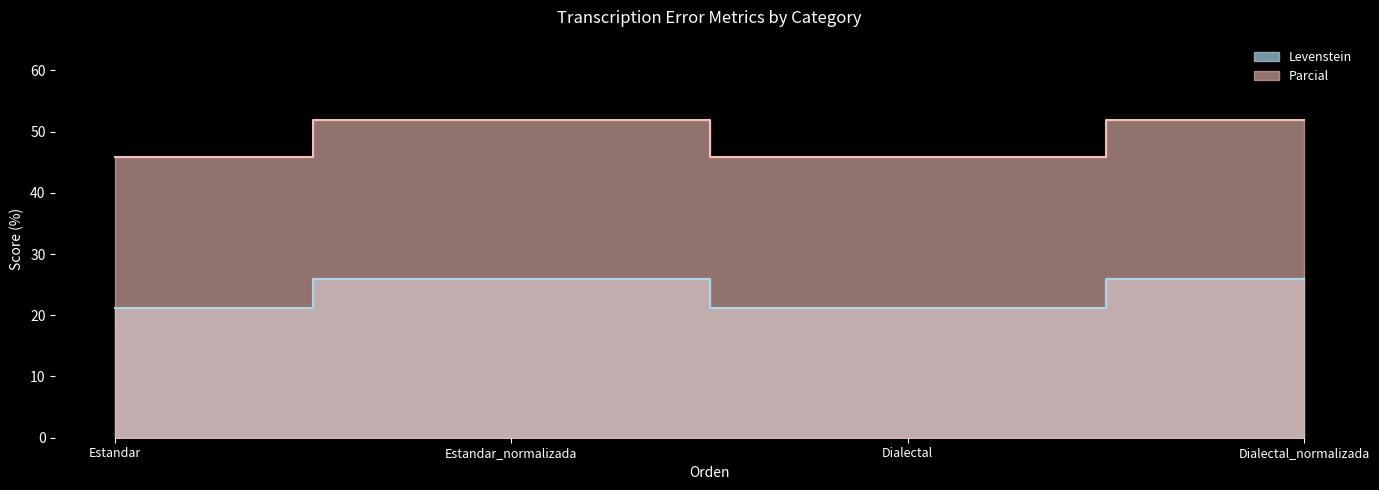

Which category has the highest value across all series?

Estandar_normalizada